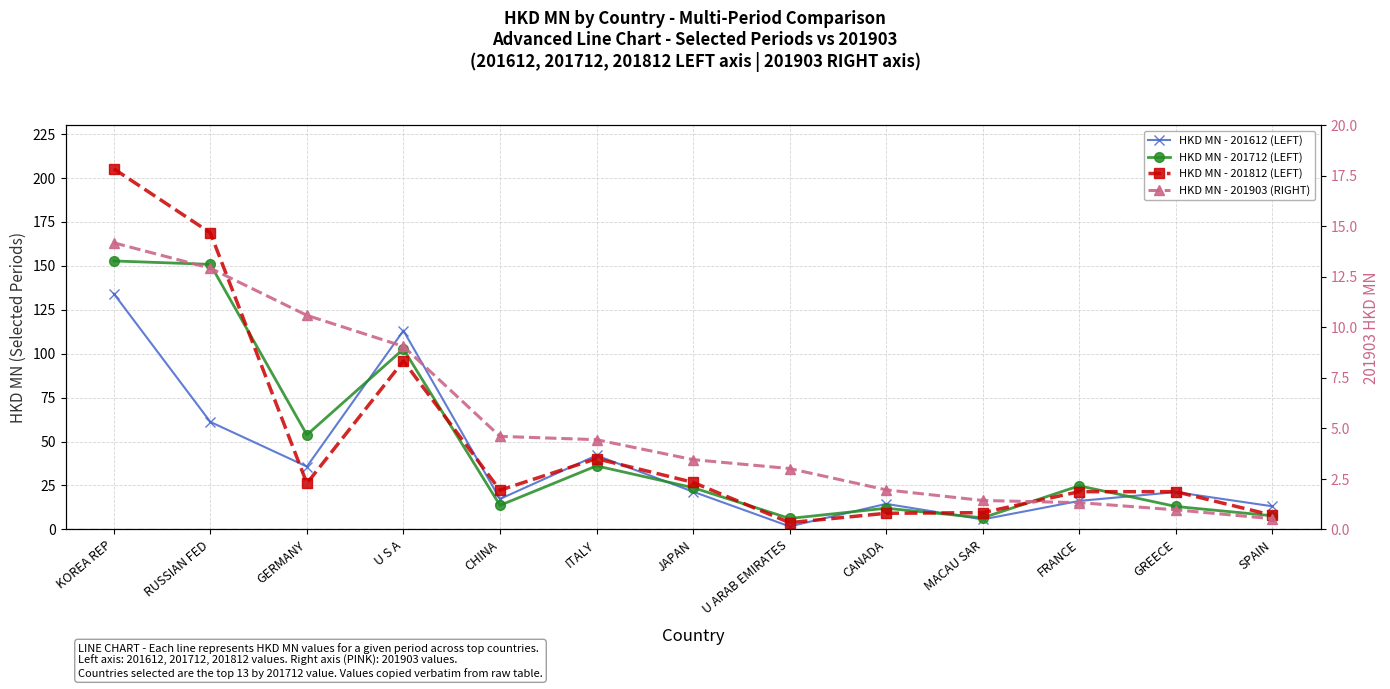

True or false: HKD MN - 201712 (LEFT) has a value of 23.8 at JAPAN.

True